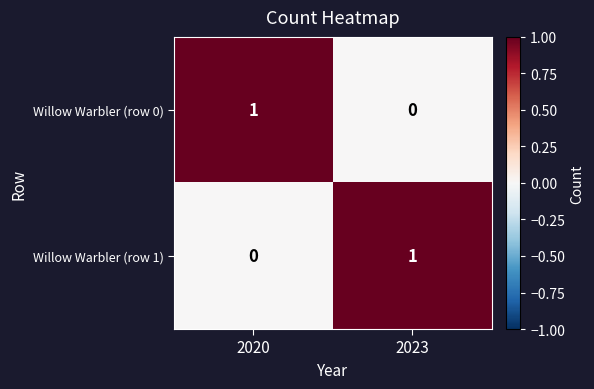

At 2023, list the series in order from largest to smallest.

Willow Warbler (row 1), Willow Warbler (row 0)